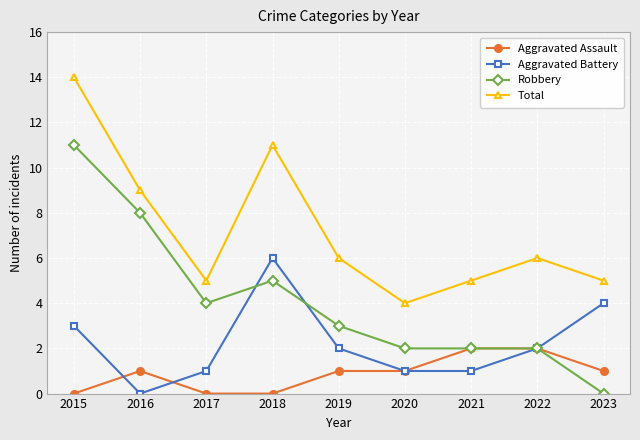

What is the maximum value shown in the chart?

14